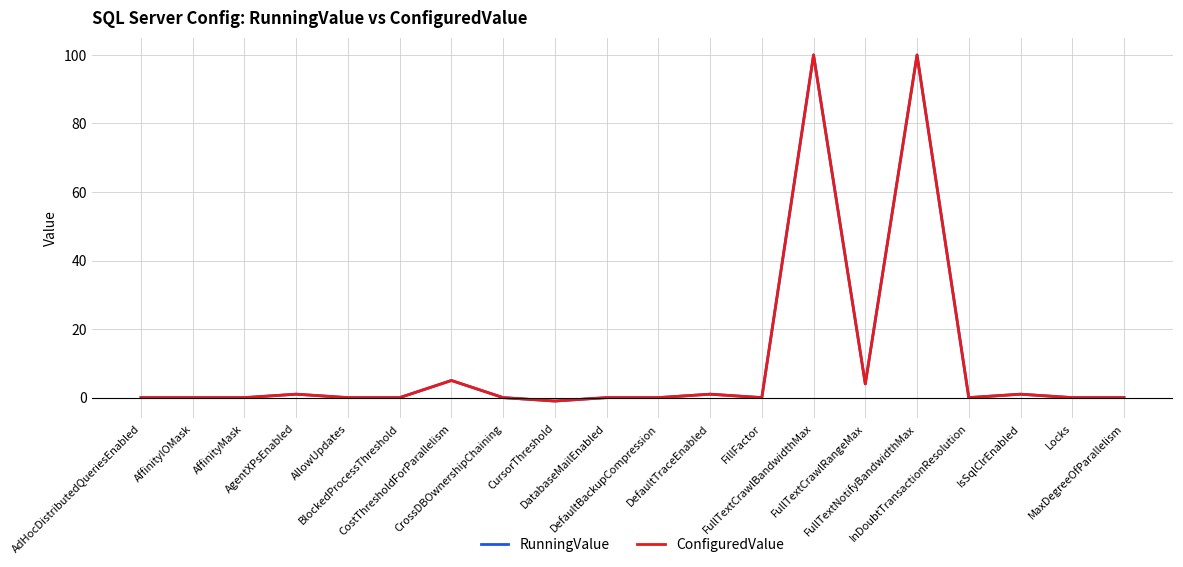

Is this an area chart (filled region under the line)?

No